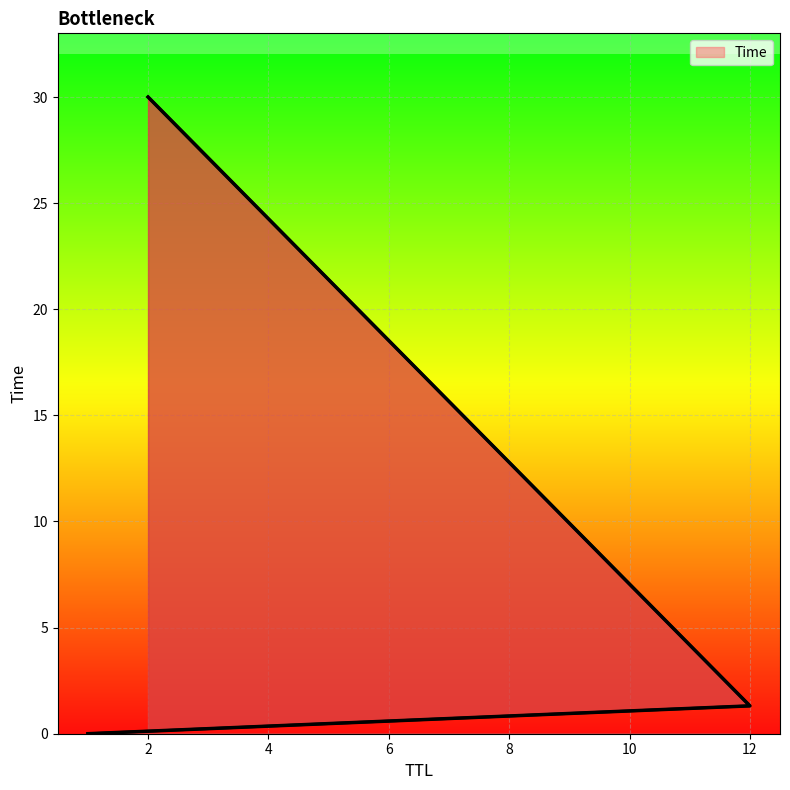

How many data points are less than 1?

1